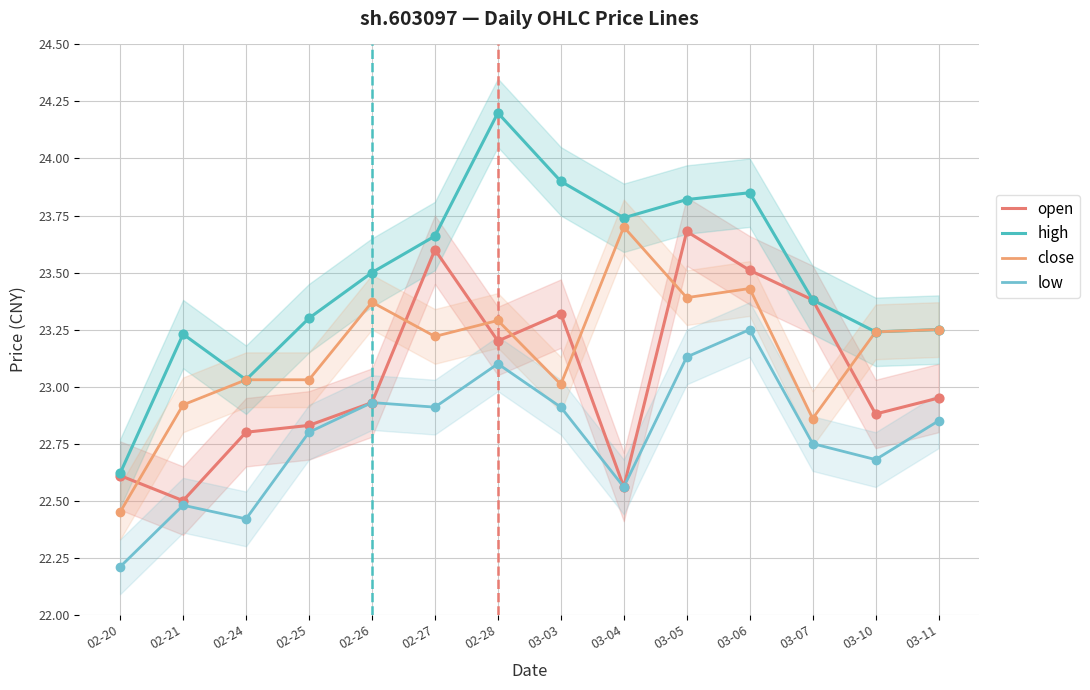

At which category is the sum across all series the highest?

03-06